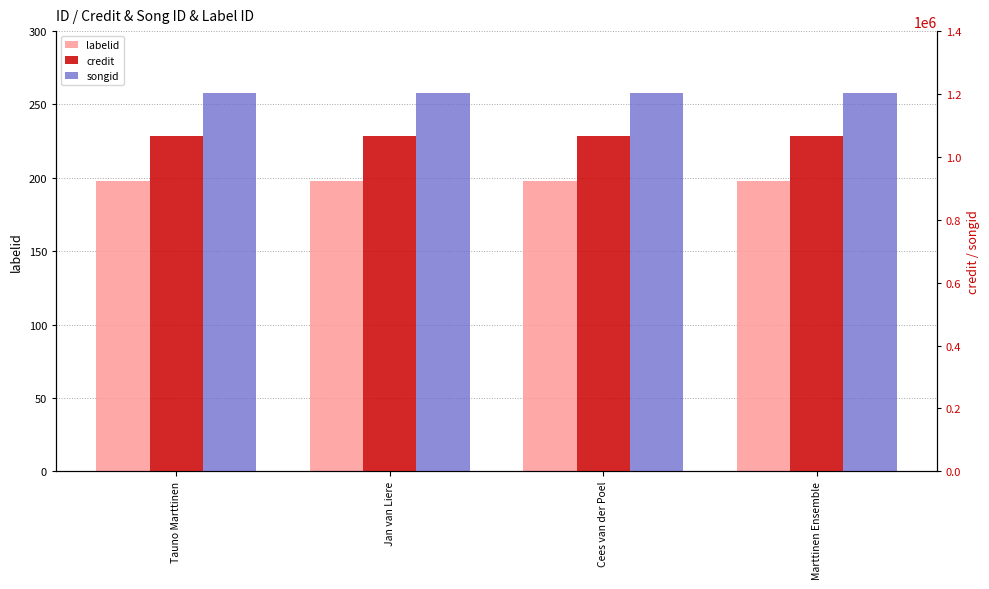

What is the sum of all songid values?

4813376